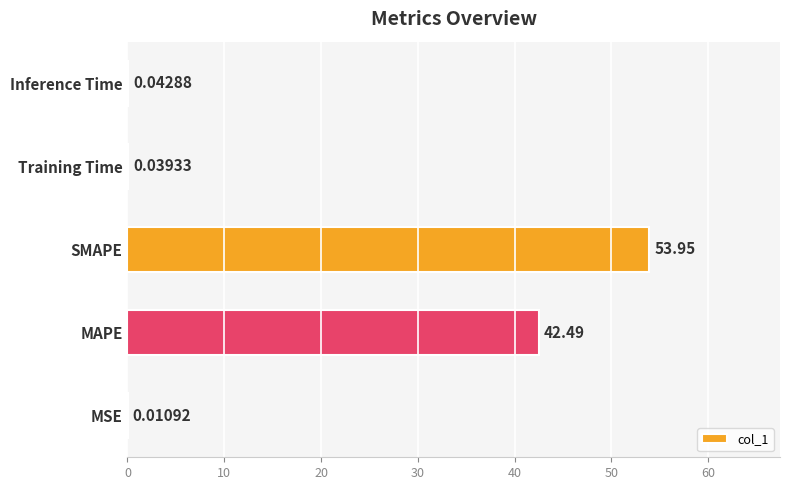

What is the sum of the values at MAPE and Training Time?

42.5